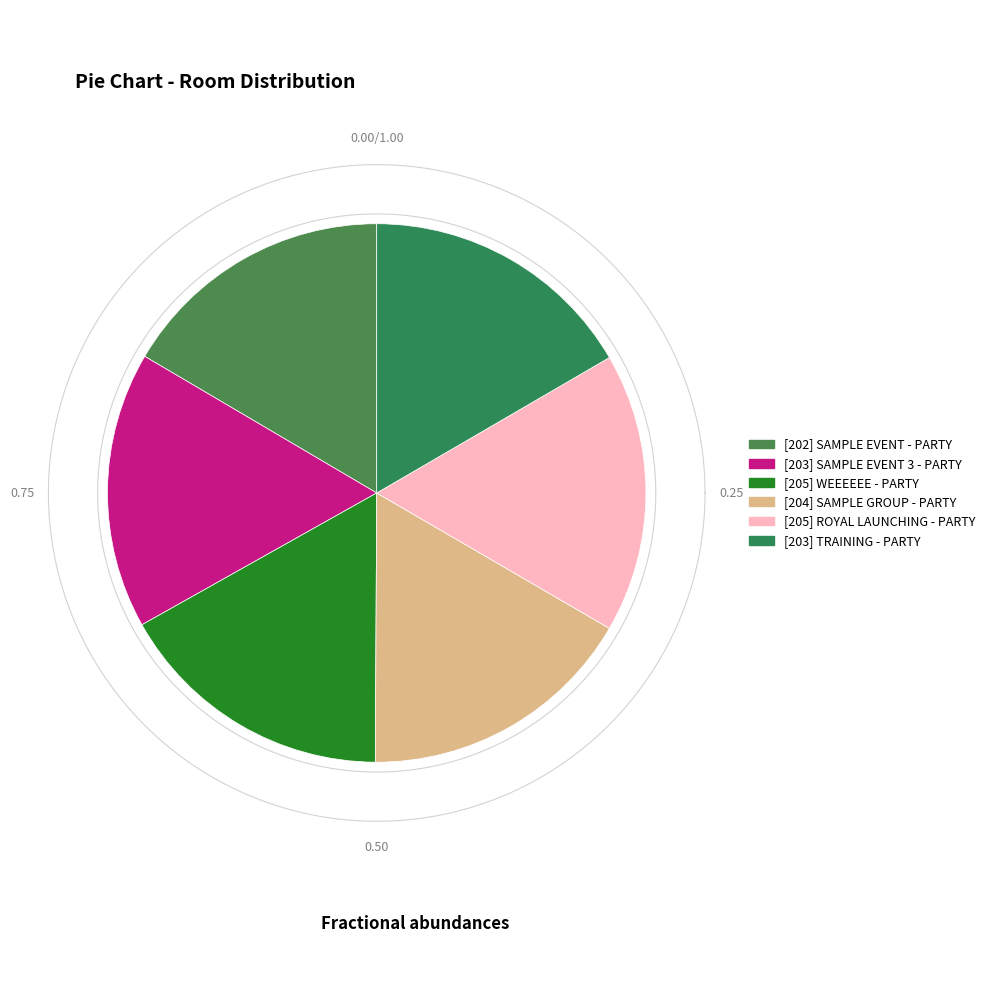

Between [203] TRAINING - PARTY and [202] SAMPLE EVENT - PARTY, which is larger?

[203] TRAINING - PARTY